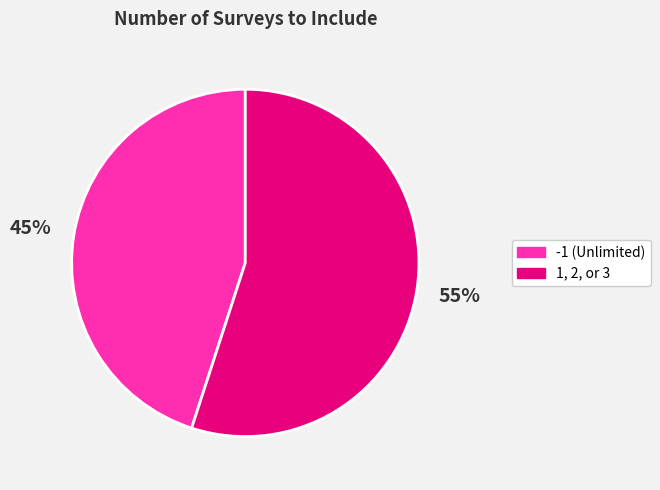

Is there a majority slice in this chart?

Yes